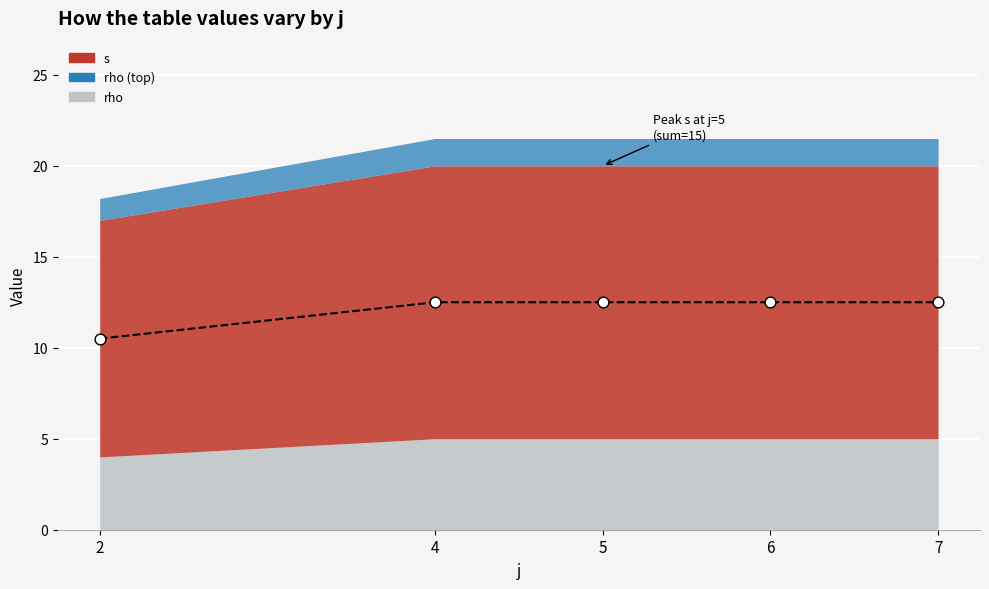

Which has a higher value, 6 or 2?

6